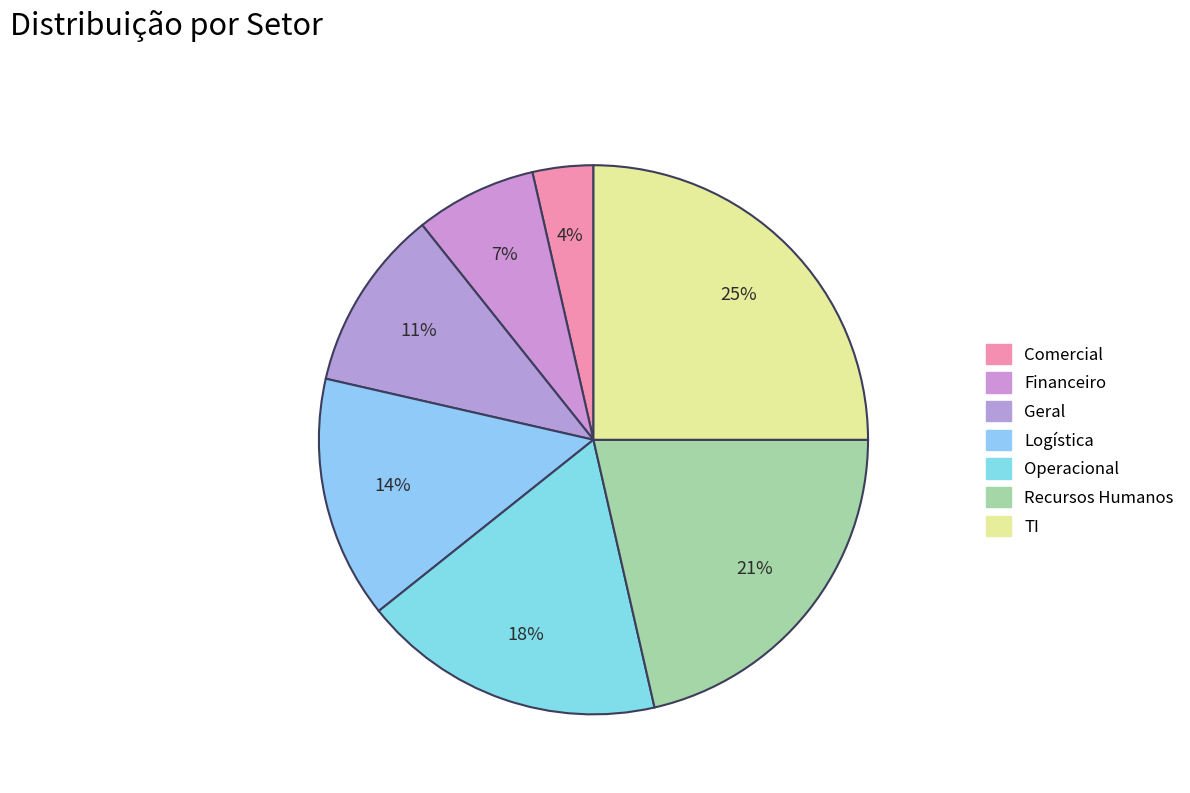

How many segments does this pie chart have?

7